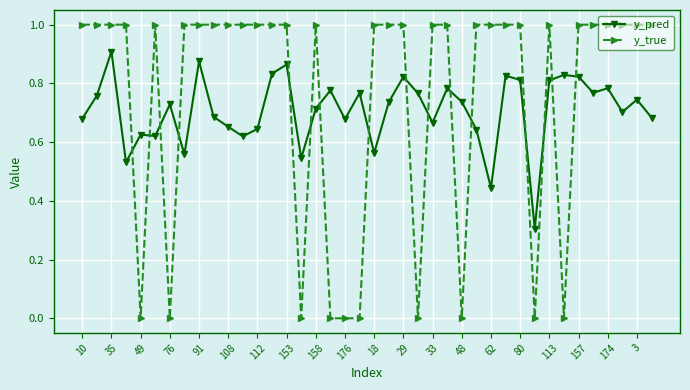

True or false: y_pred and y_true intersect in this chart.

True